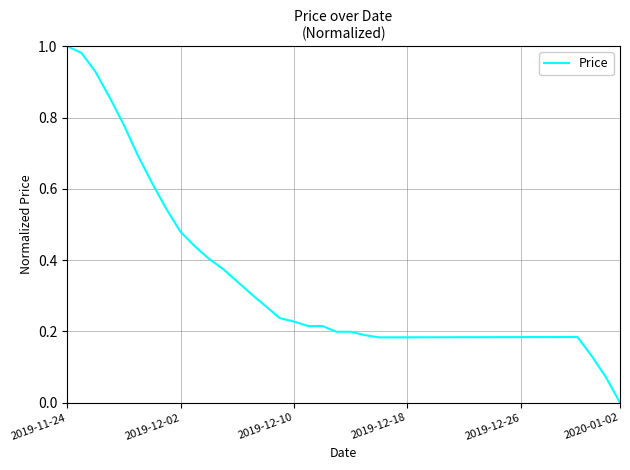

How many lines are shown in the chart?

1